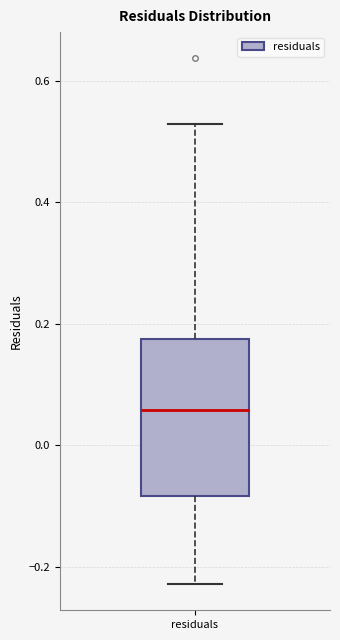

Read this box plot against the y-axis: the position of the median line, the range covered by the box, and the ends of both whiskers. The values are not printed on the chart, so give them approximately, as read against the axis.

median 0.06, box -0.08 to 0.18, whiskers -0.22 to 0.52